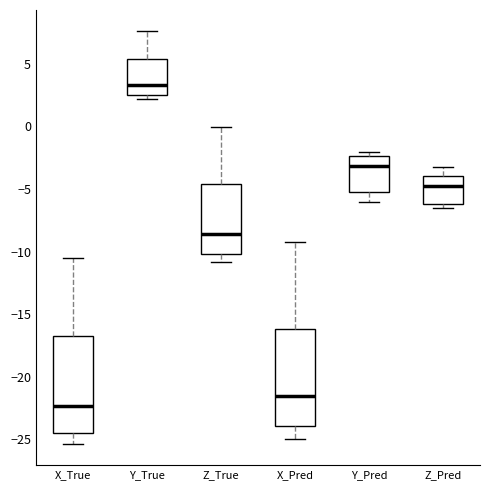

Where does the lower whisker of the box for Z_True end on the y-axis? The values are not printed on the chart, so give them approximately, as read against the axis.

-11.0